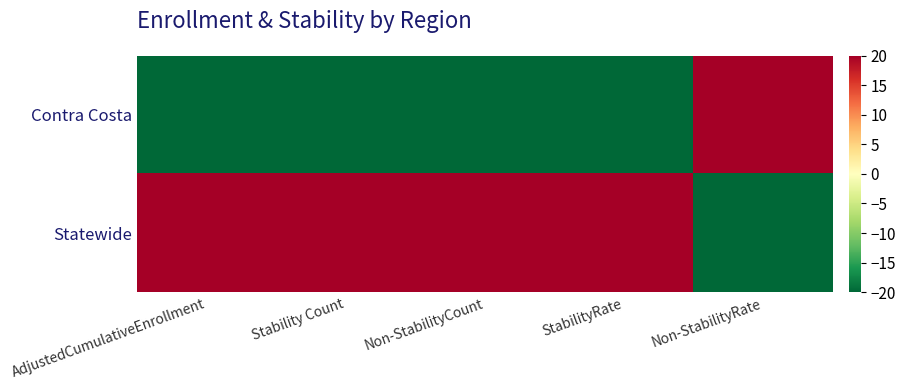

At how many categories does at least one series exceed 0?

5